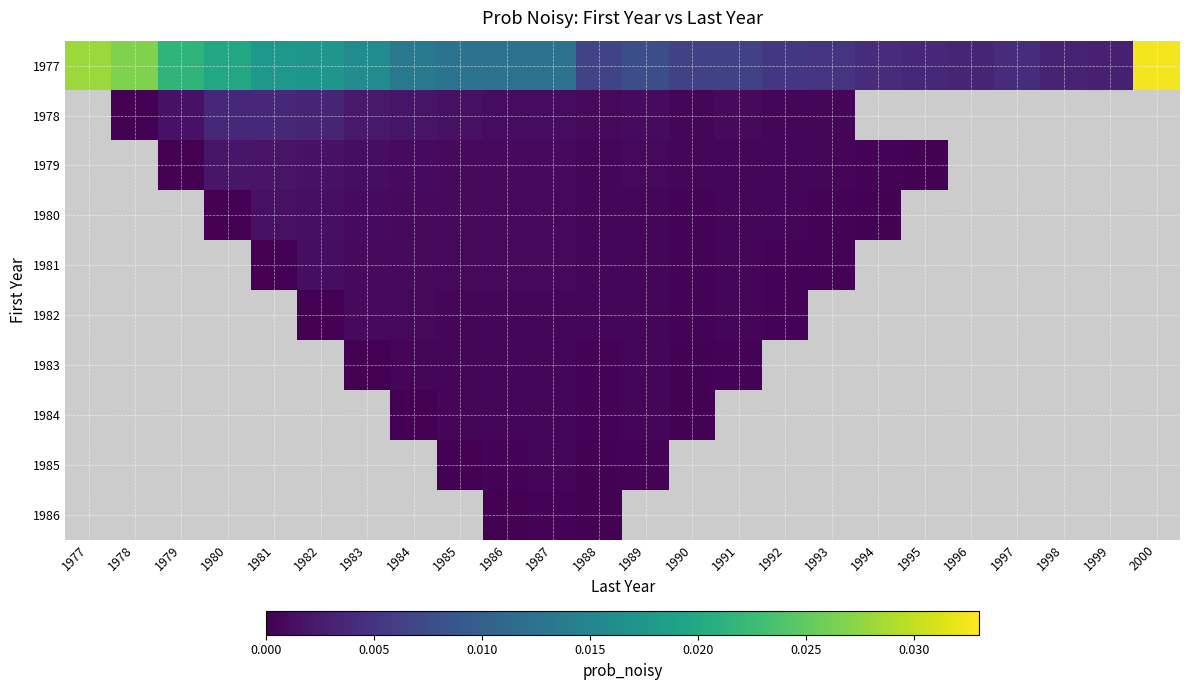

How many series are shown in this chart?

10